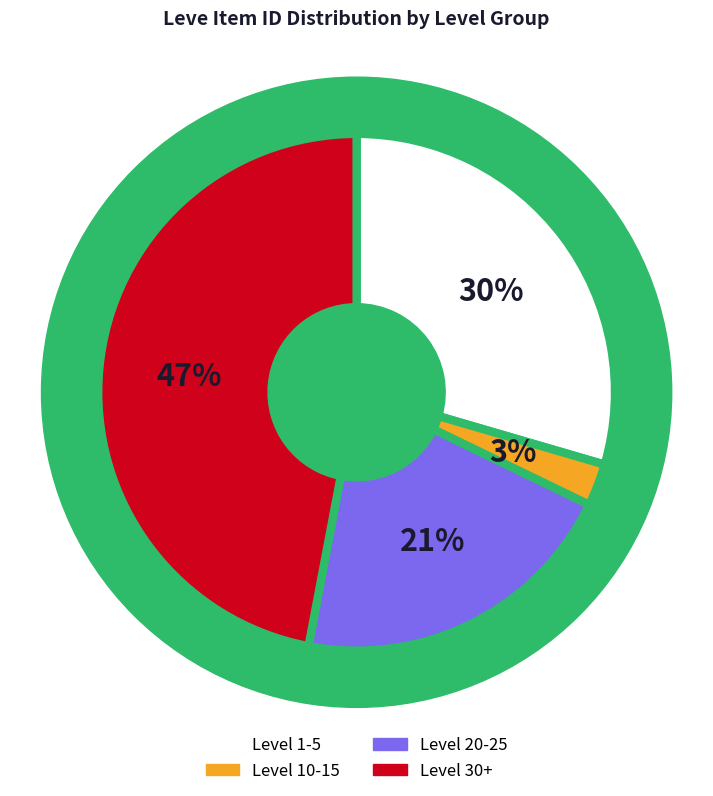

The Level 20-25 slice represents 9% of the pie. True or false?

False